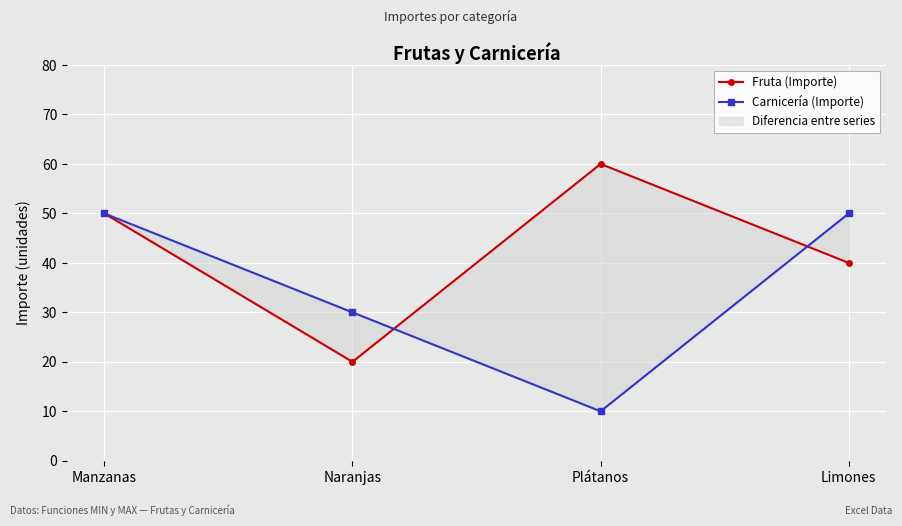

How many lines are shown in the chart?

2